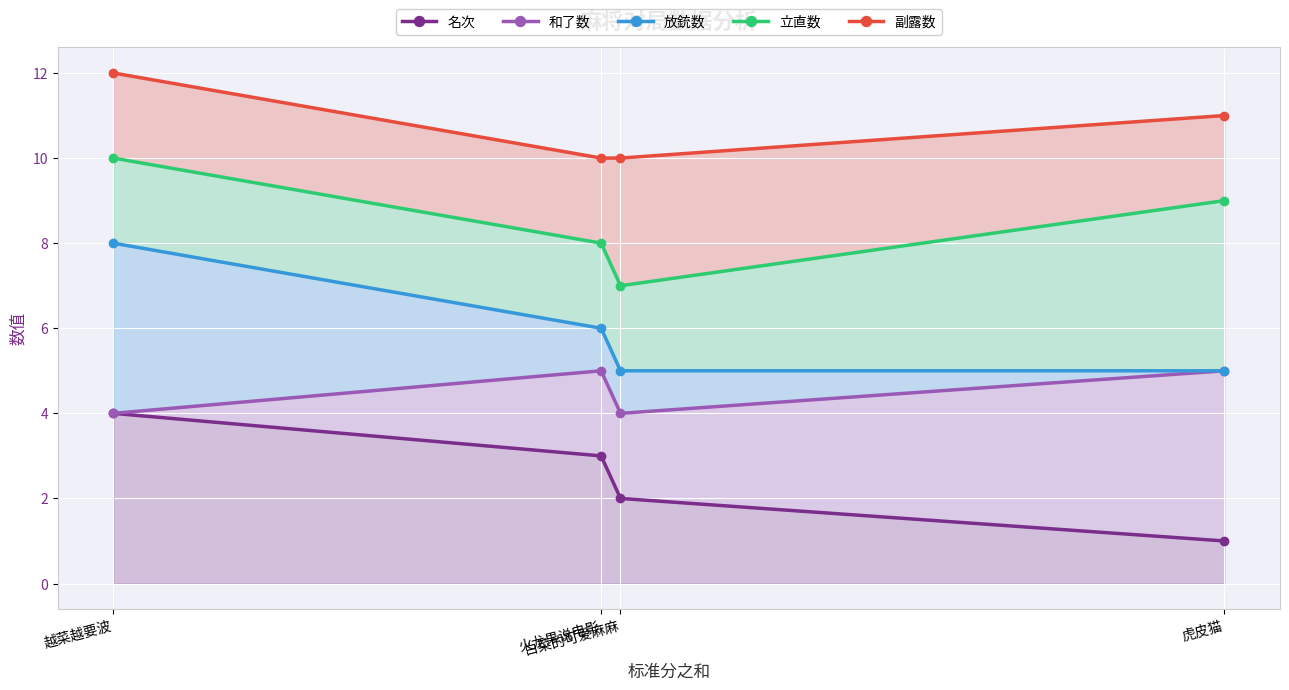

What is the highest value of the 放銃数 series?

8